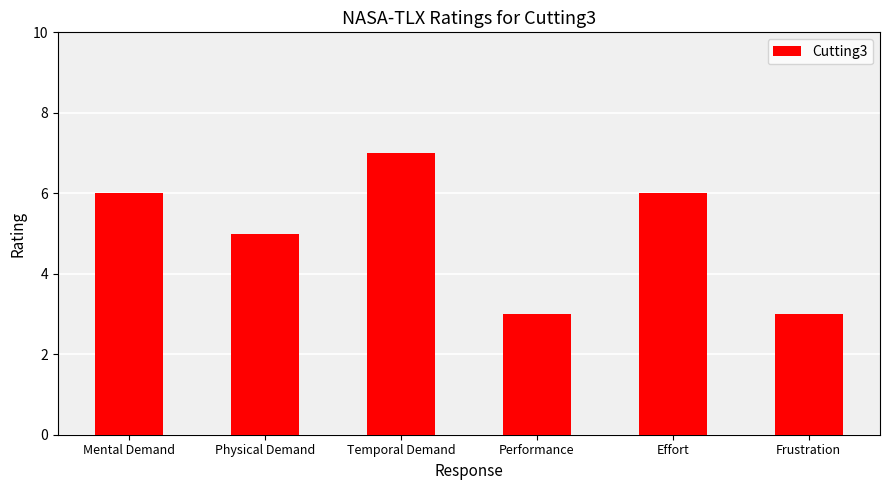

The value at Frustration is 3. True or false?

True